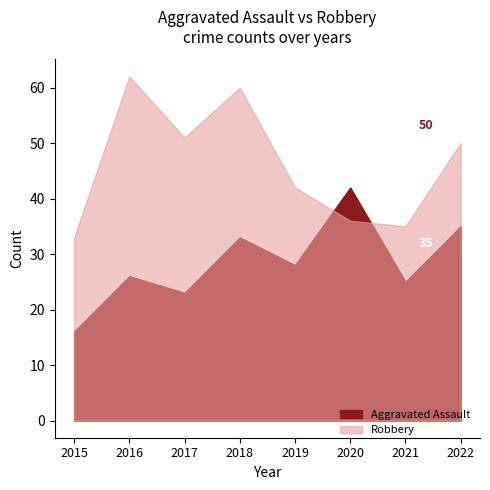

What value does the Robbery series have at 2018, to the nearest 10?

60